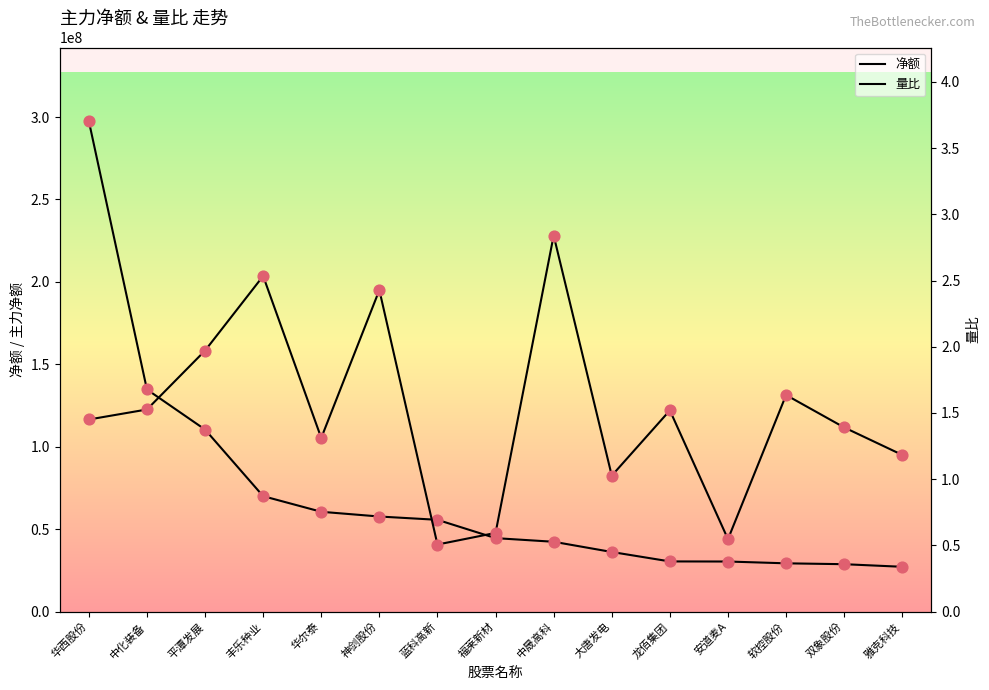

Which series reaches the maximum Y coordinate?

净额